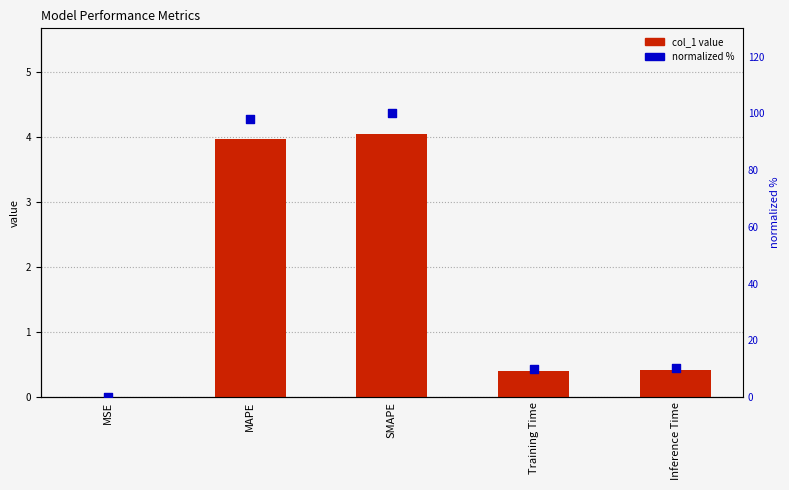

Which series has the largest total across all categories?

normalized %